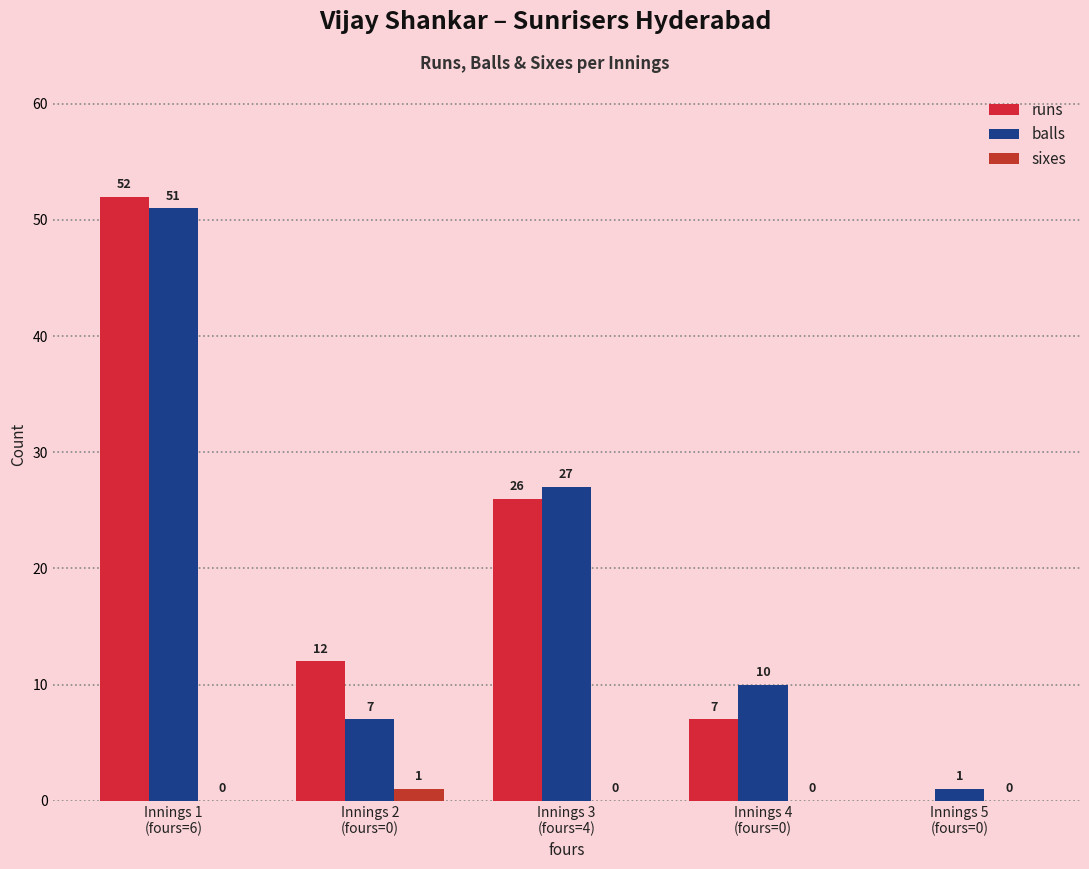

Which series has the widest spread of values?

runs